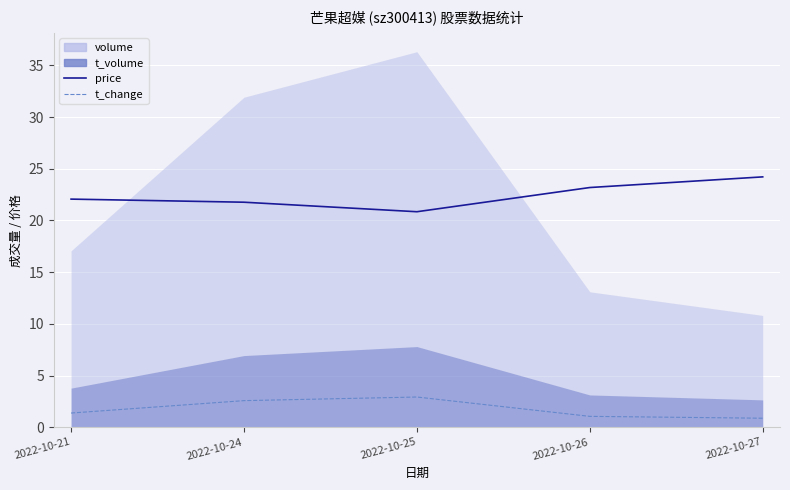

True or false: t_change and price cross at least once.

False